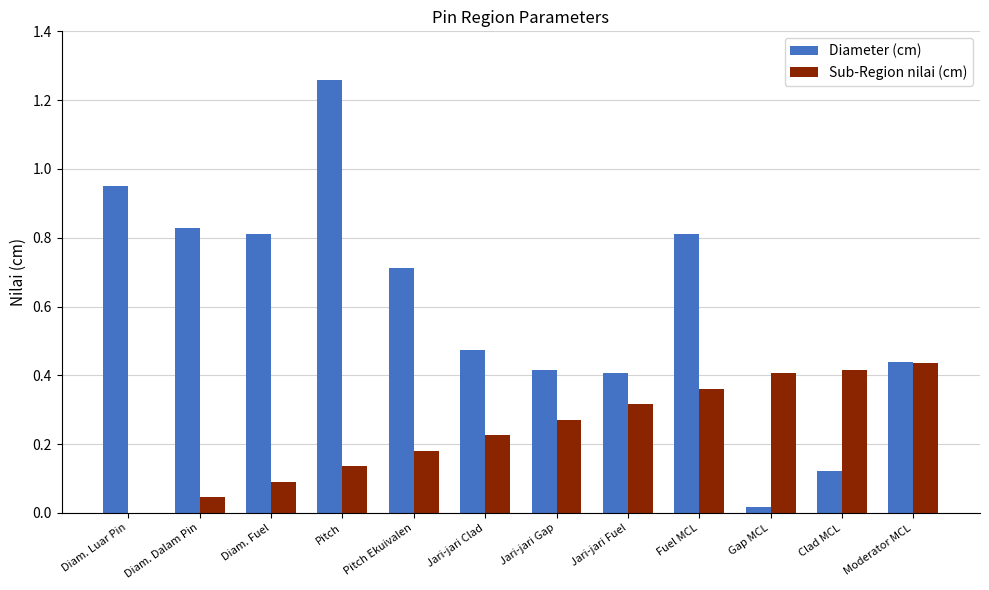

At which label does Diameter (cm) reach its peak?

Pitch